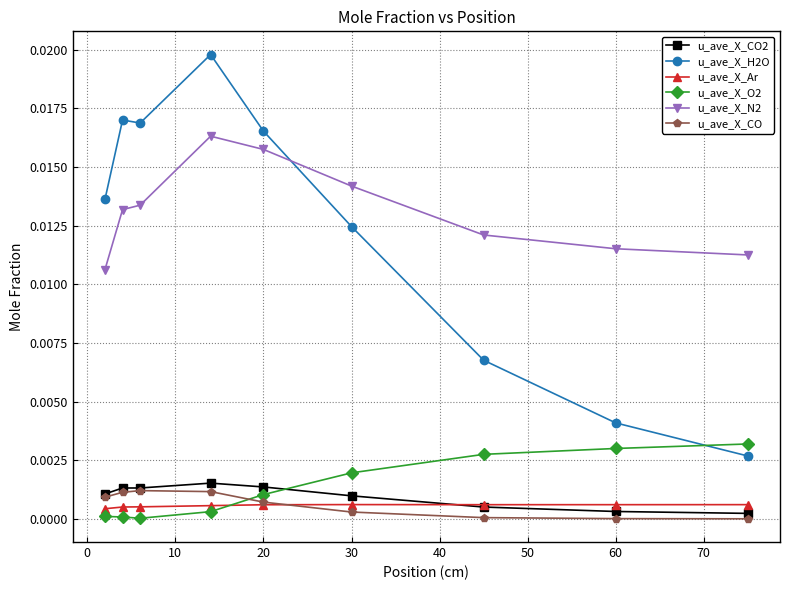

Which series has the largest total across all categories?

u_ave_X_N2